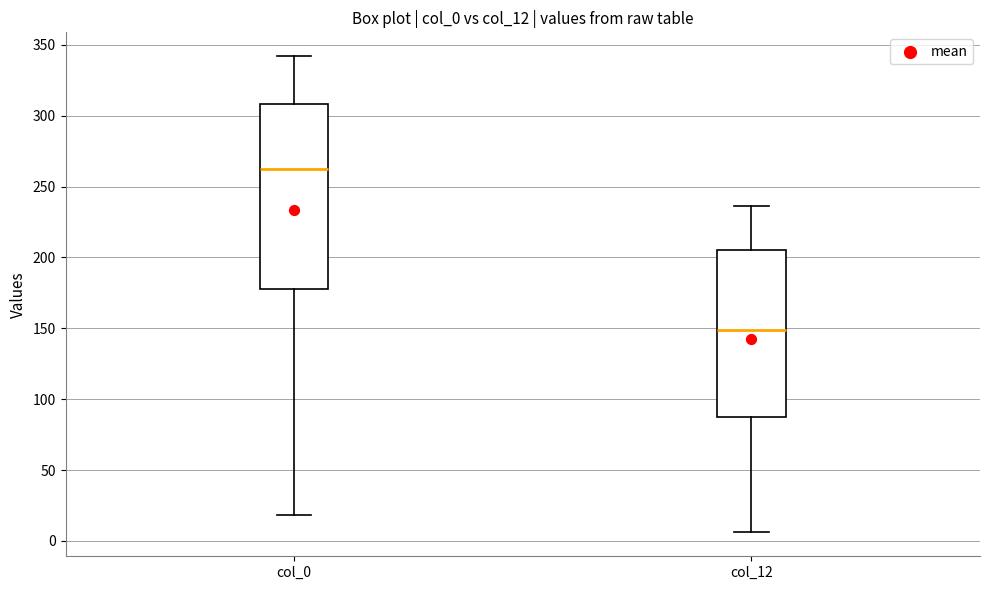

Reading left to right, transcribe this box plot: for each box, give where its median line is, the range the box spans, and where its two whiskers end, as read against the y-axis. The values are not printed on the chart, so give them approximately, as read against the axis.

col_0: median 265, box 180 to 310, whiskers 20 to 340
col_12: median 150, box 90 to 205, whiskers 5 to 235